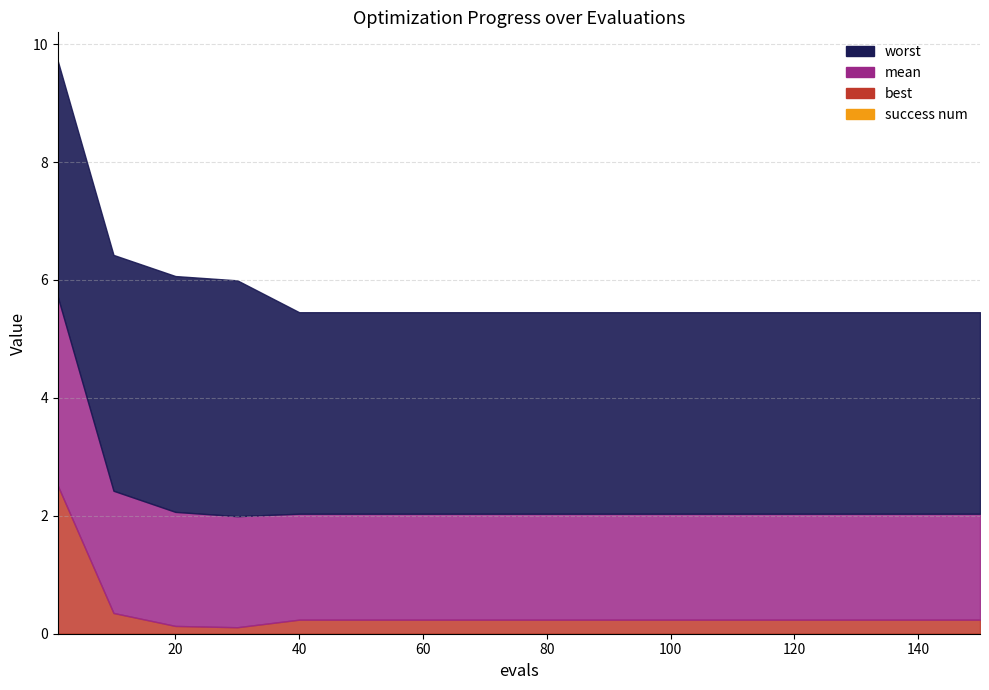

Reading left to right, list all the values displayed in this chart.

mean: 1=3.2	10=2.1	20=1.9	30=1.9	40=1.8	50=1.8	60=1.8	70=1.8	80=1.8	90=1.8	100=1.8	110=1.8	120=1.8	130=1.8	140=1.8	150=1.8
best: 1=2.5	10=0.4	20=0.1	30=0.1	40=0.2	50=0.2	60=0.2	70=0.2	80=0.2	90=0.2	100=0.2	110=0.2	120=0.2	130=0.2	140=0.2	150=0.2
worst: 1=4.0	10=4.0	20=4.0	30=4.0	40=3.4	50=3.4	60=3.4	70=3.4	80=3.4	90=3.4	100=3.4	110=3.4	120=3.4	130=3.4	140=3.4	150=3.4
success num: 1=0.0	10=0.0	20=0.0	30=0.0	40=0.0	50=0.0	60=0.0	70=0.0	80=0.0	90=0.0	100=0.0	110=0.0	120=0.0	130=0.0	140=0.0	150=0.0